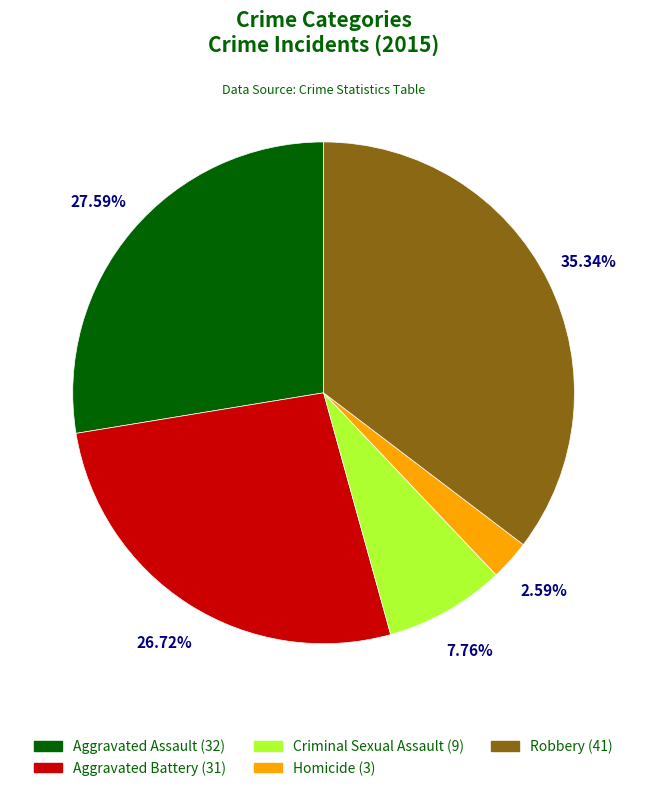

Approximately how many times larger is the value at Aggravated Battery (31) compared to Aggravated Assault (32)?

1.0